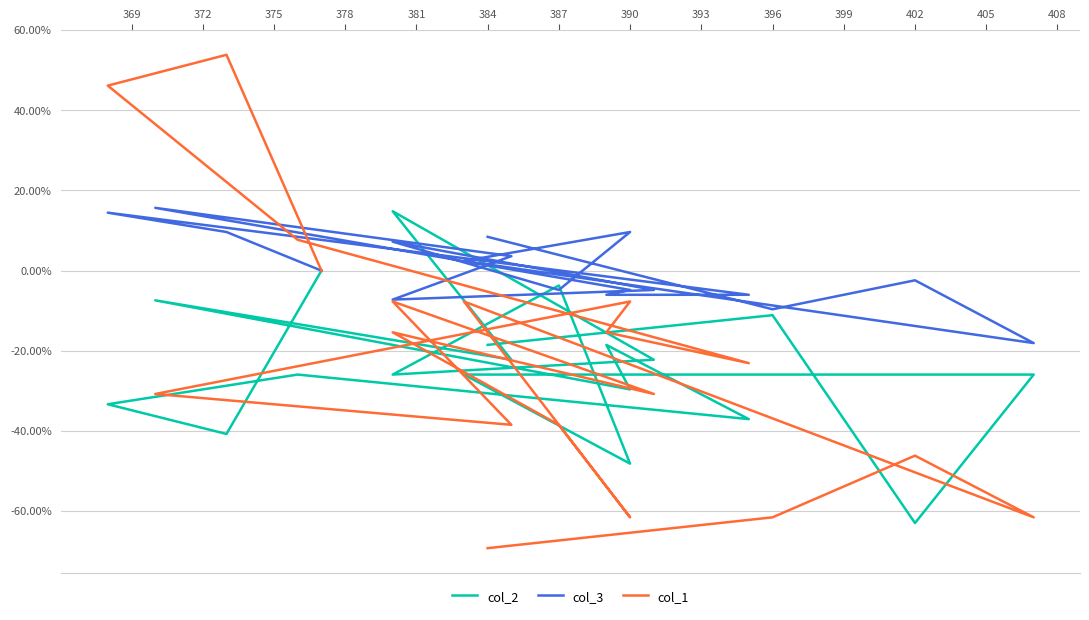

What is the difference between the maximum and second lowest values in the col_2 series?

0.6